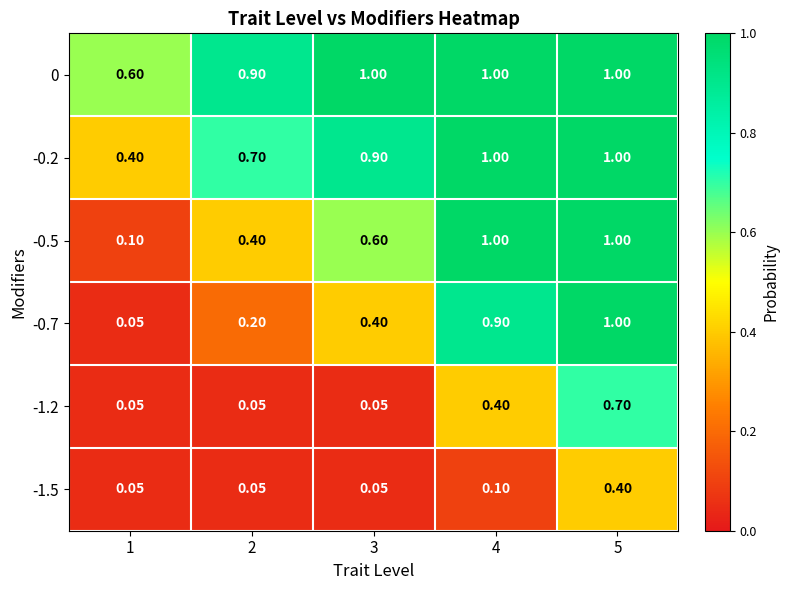

Is the value of 0 at 1 greater than the value of -0.2 at 4?

No